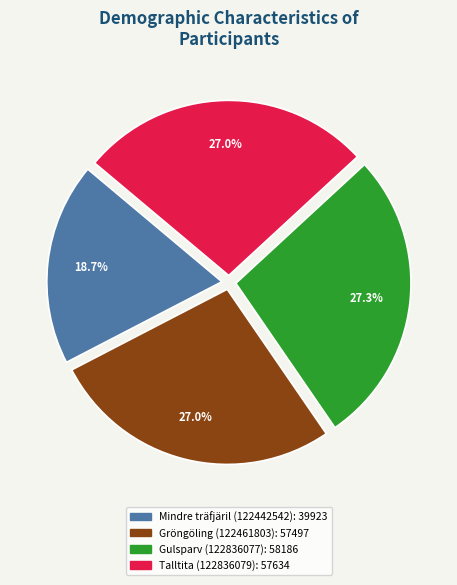

What percentage is the Gulsparv (122836077) slice, to the nearest percent?

27%